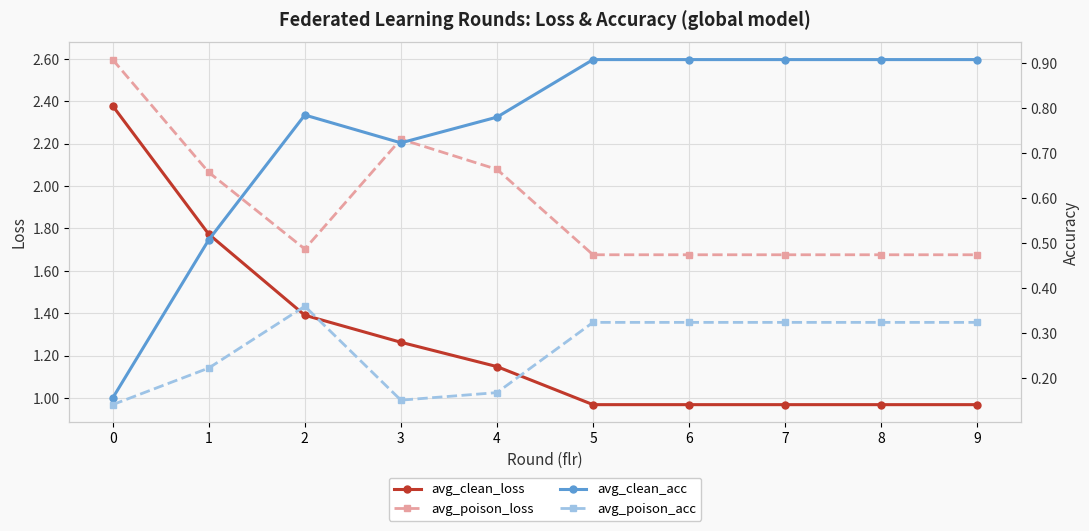

True or false: avg_poison_loss and avg_poison_acc intersect in this chart.

False